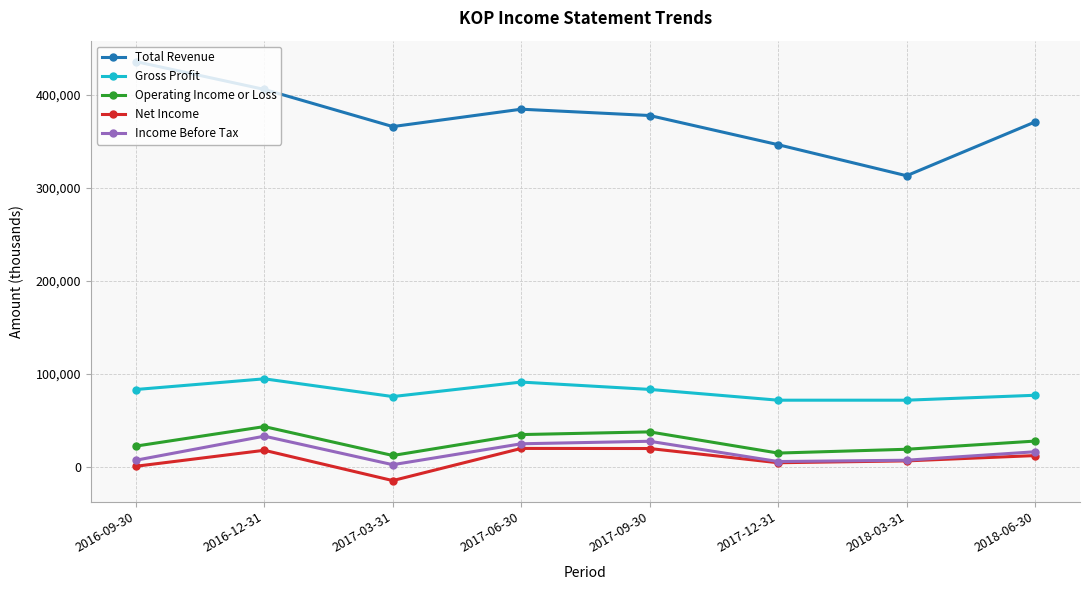

Which series has the largest total across all categories?

Total Revenue